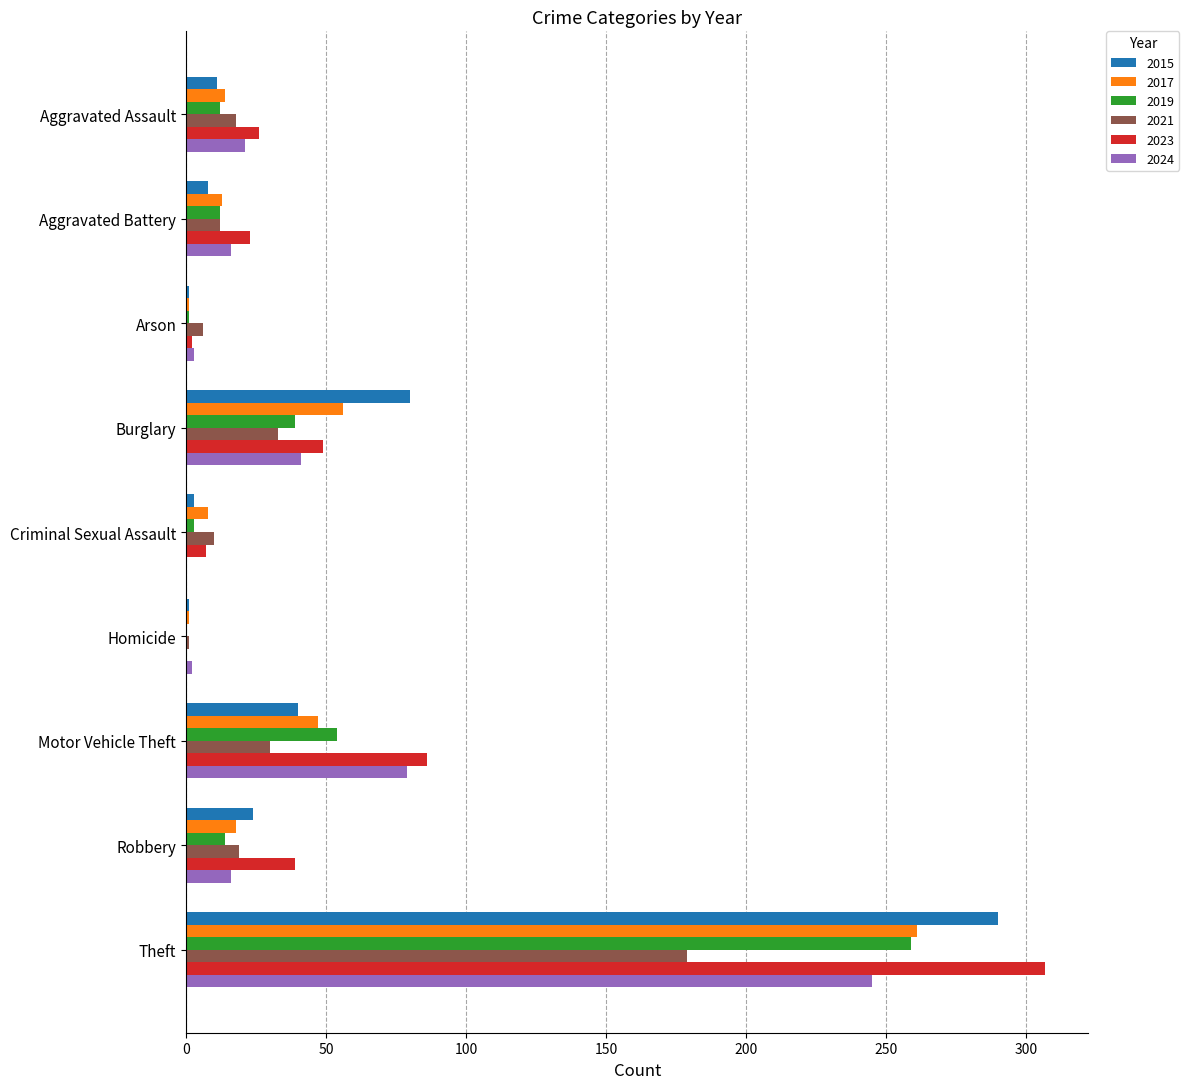

Where is 2023 nearest to the value 153?

Motor Vehicle Theft